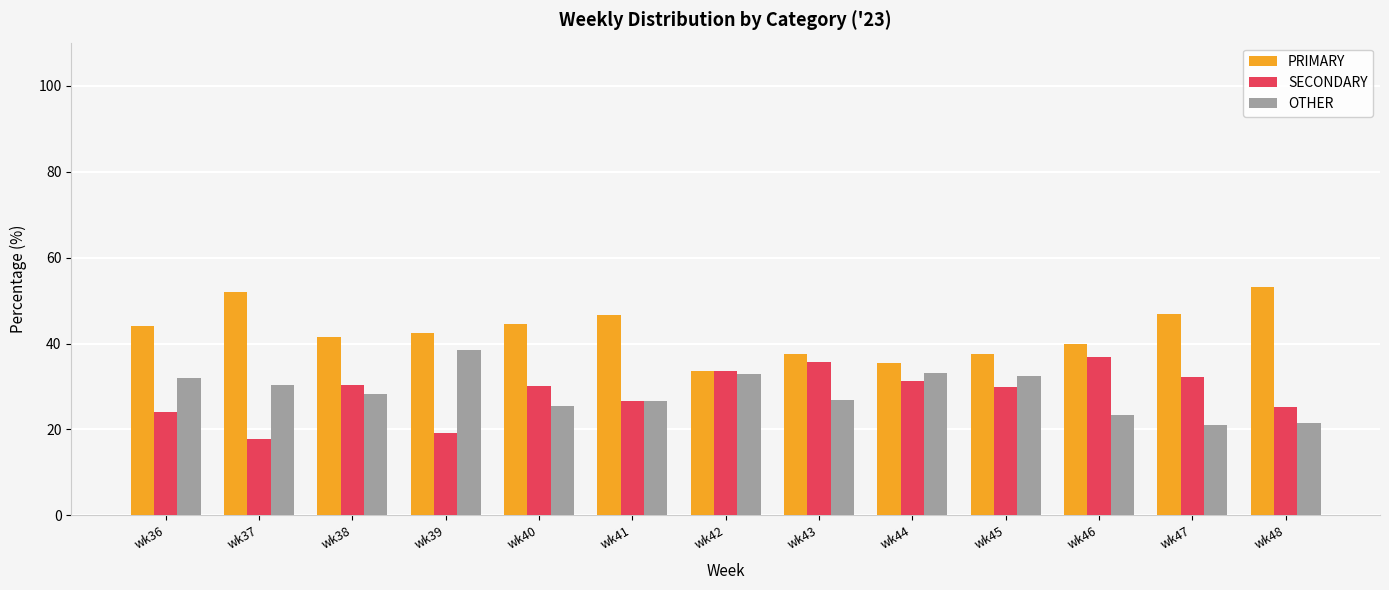

What is the total value across all series at wk39?

100.0